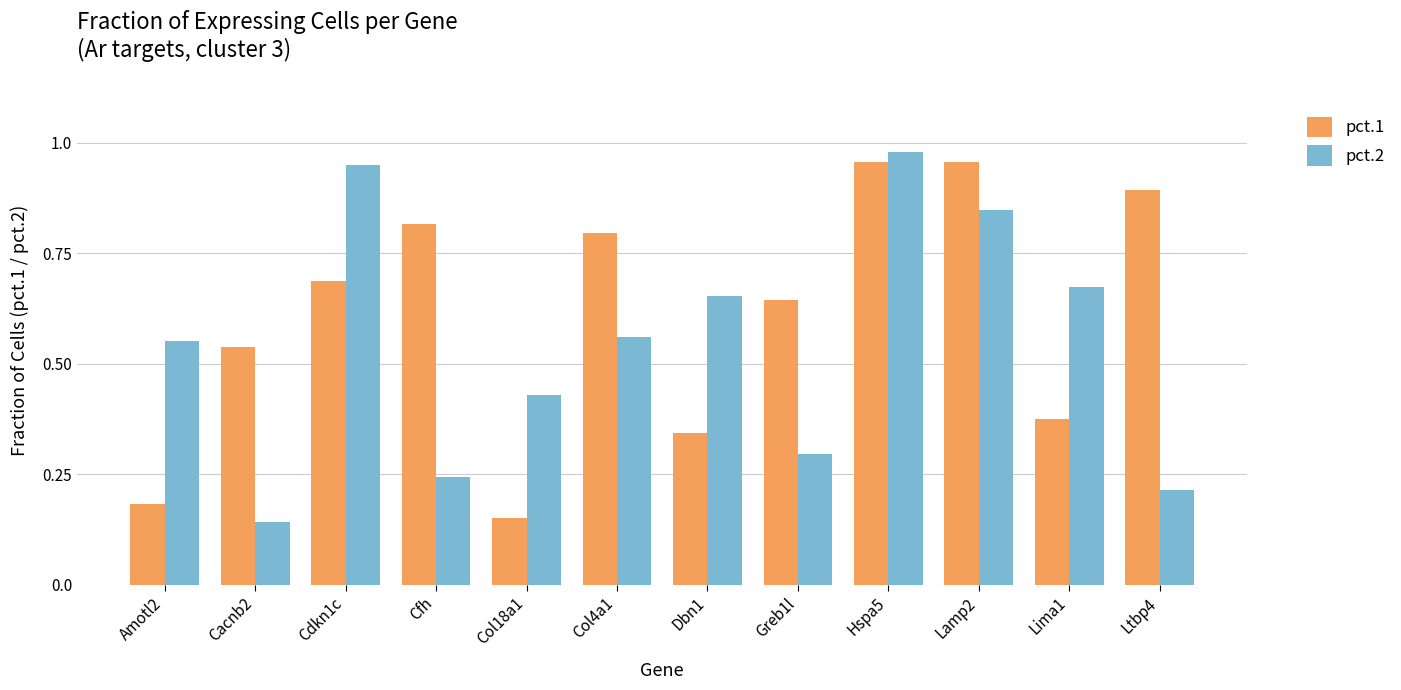

Which series changed the most between Amotl2 and Ltbp4?

pct.1